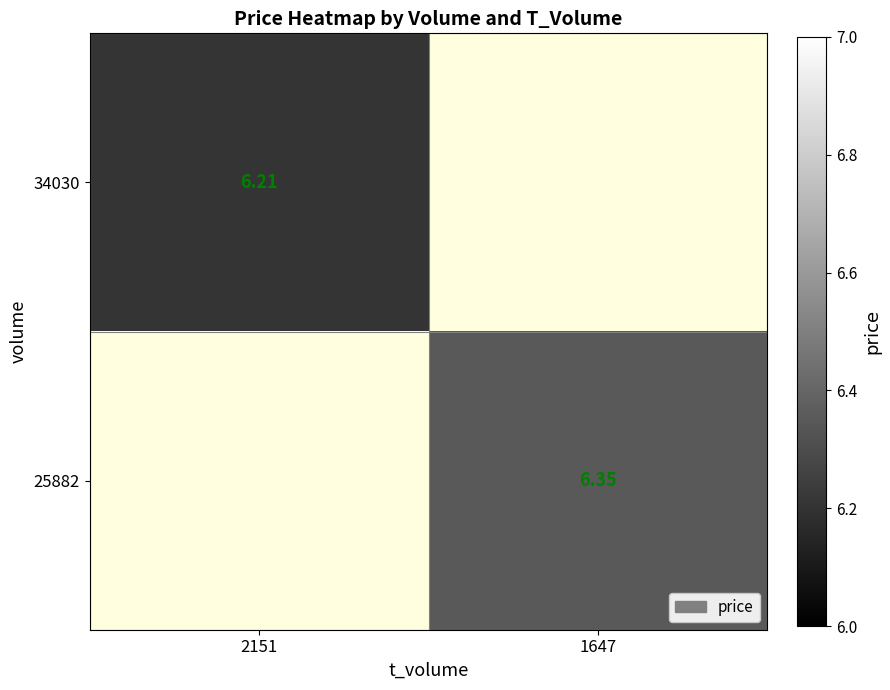

Is the value of 34030 at 2151 greater than the value of 25882 at 1647?

No